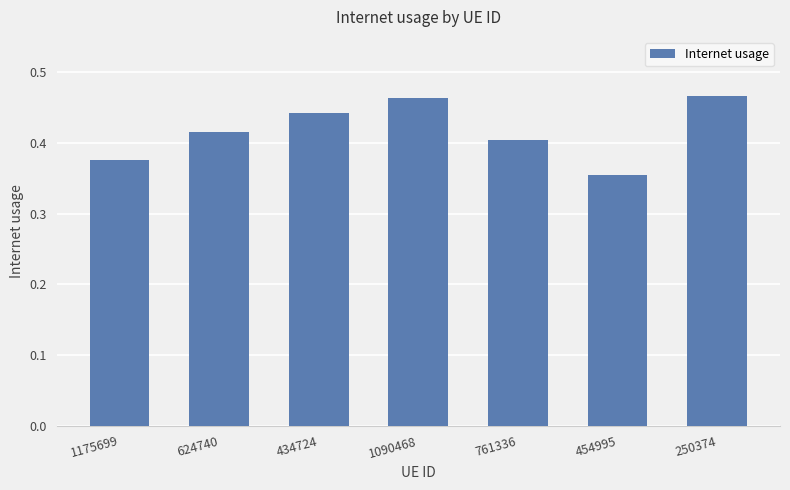

Which category has the lowest value across all series?

454995